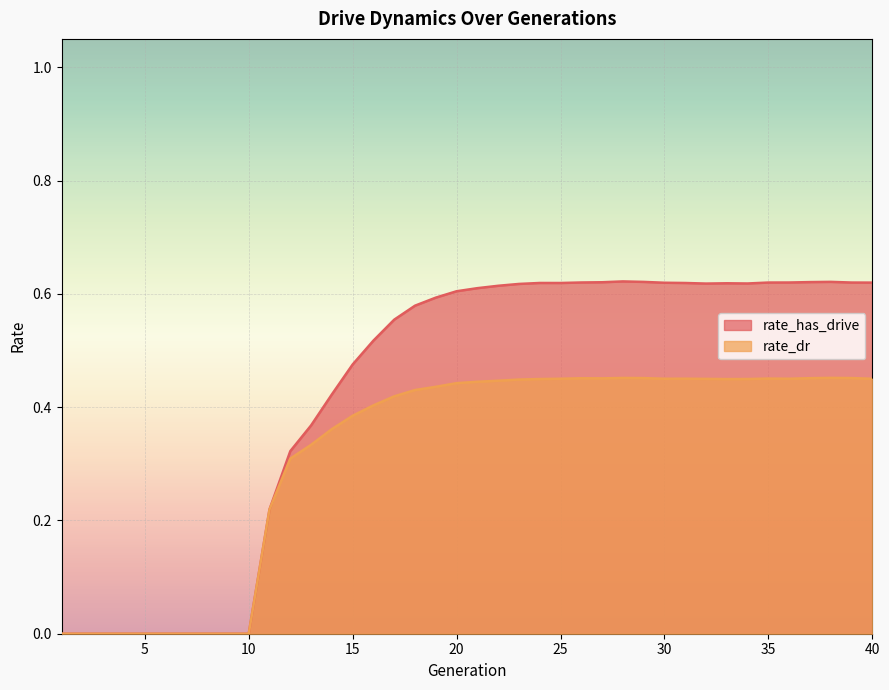

What is the average value of the rate_dr series?

0.3